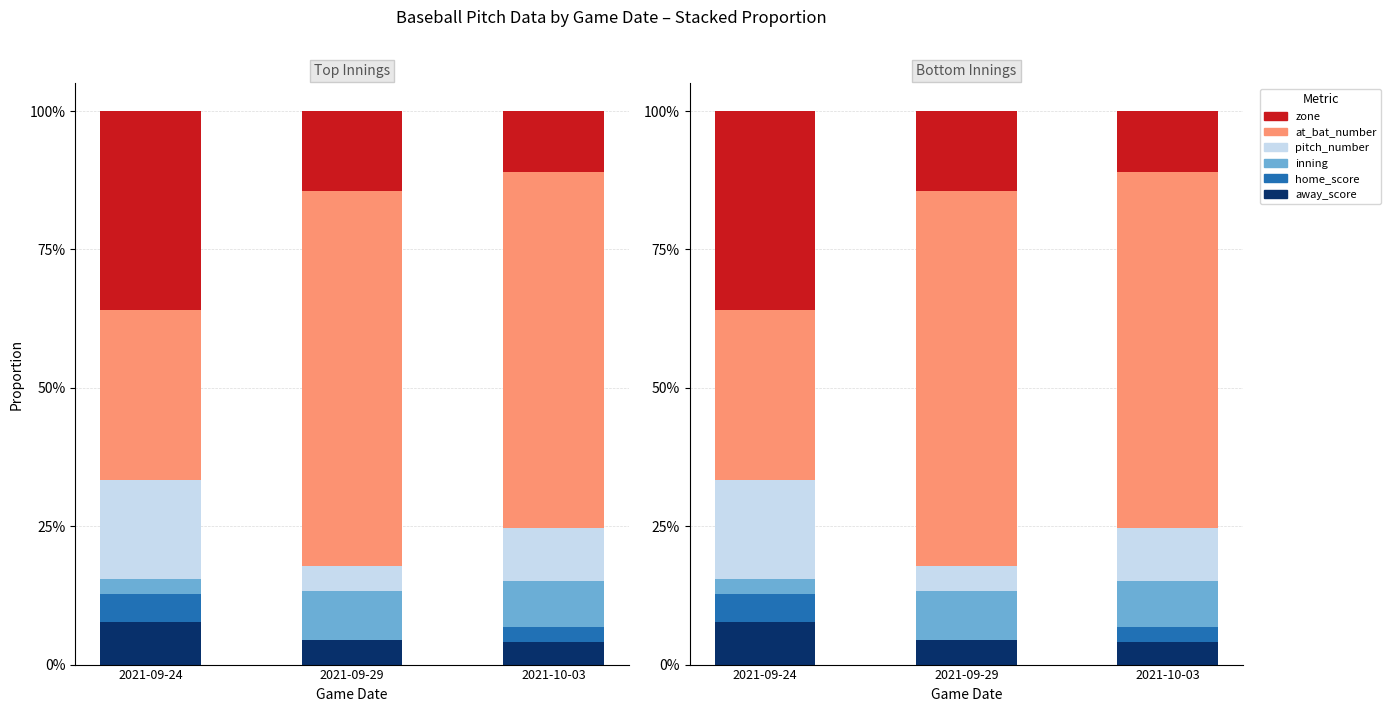

What is the label of the 1st bar from the left?

2021-09-24